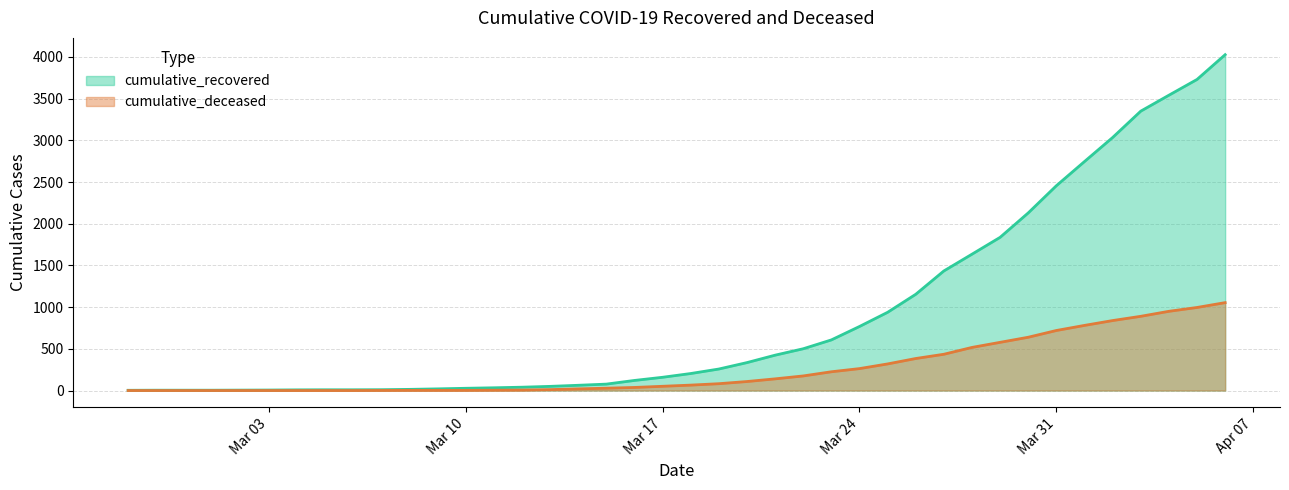

The value of cumulative_deceased at Mar 03 is 0. True or false?

True